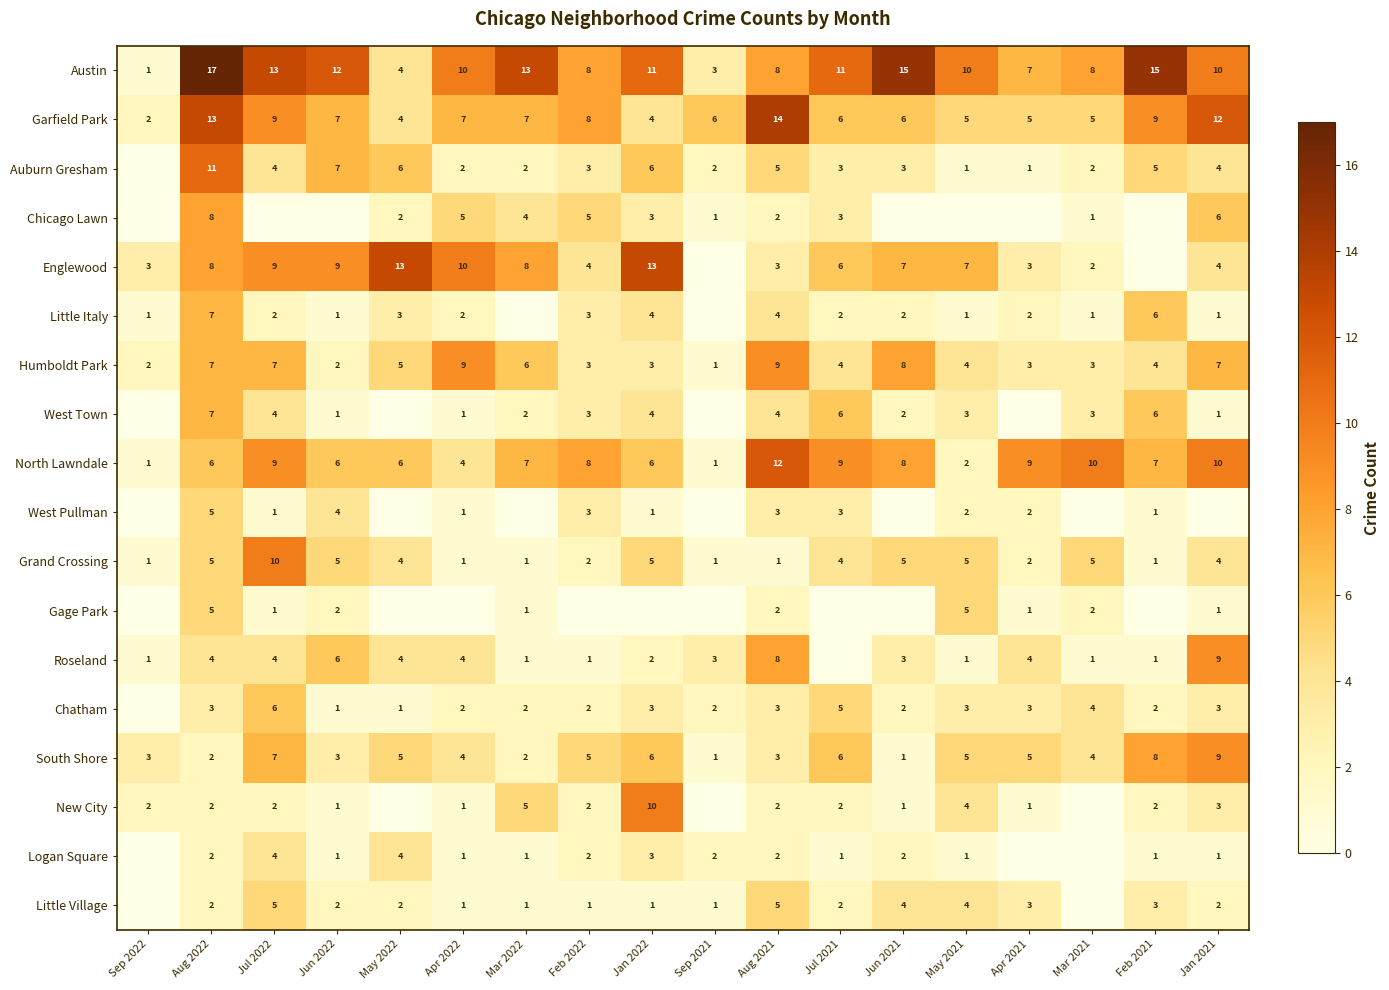

Is the value of Chicago Lawn at May 2022 greater than the value of Chatham at Jan 2021?

No